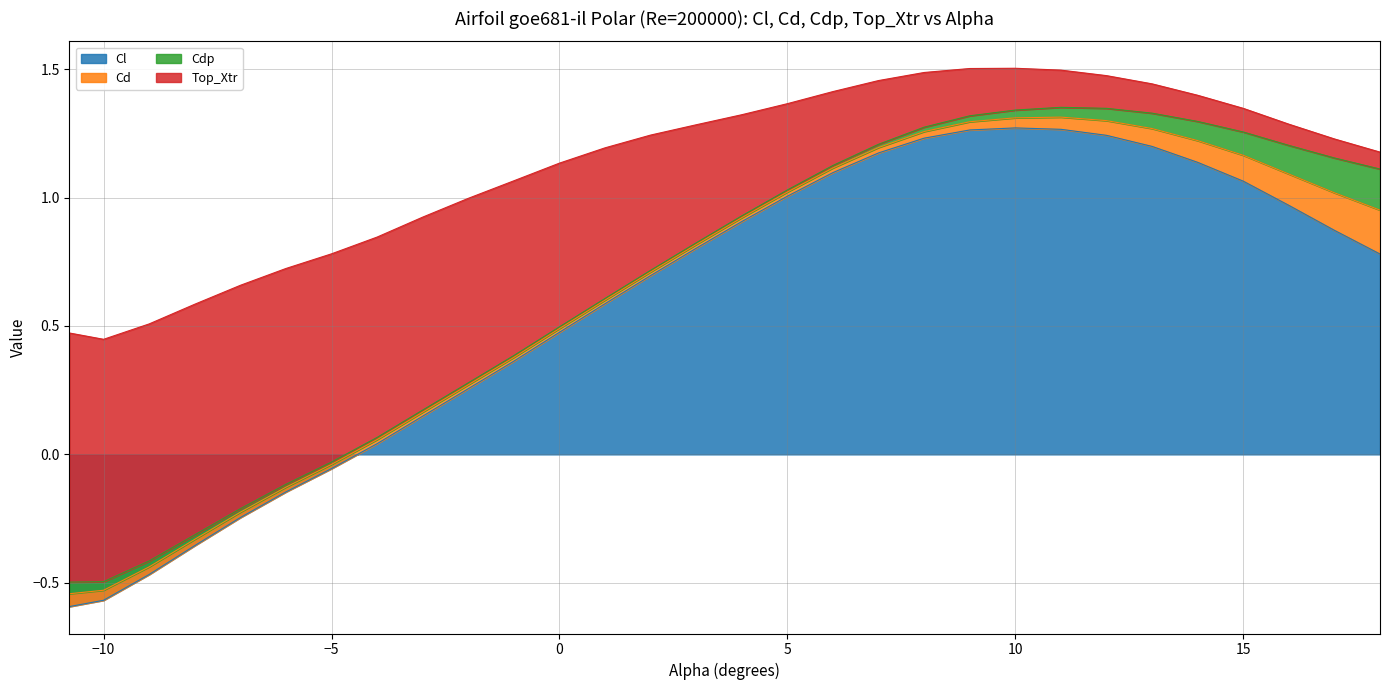

Rank the categories by Top_Xtr value from highest to lowest.

-10.75, -10.0, -9.0, -8.0, -7.0, -6.0, -5.0, -4.0, -3.0, -2.0, -1.0, 0.0, 1.0, 2.0, 3.0, 4.0, 5.0, 6.0, 7.0, 8.0, 9.0, 10.0, 11.0, 12.0, 13.0, 14.0, 15.0, 16.0, 17.0, 18.0